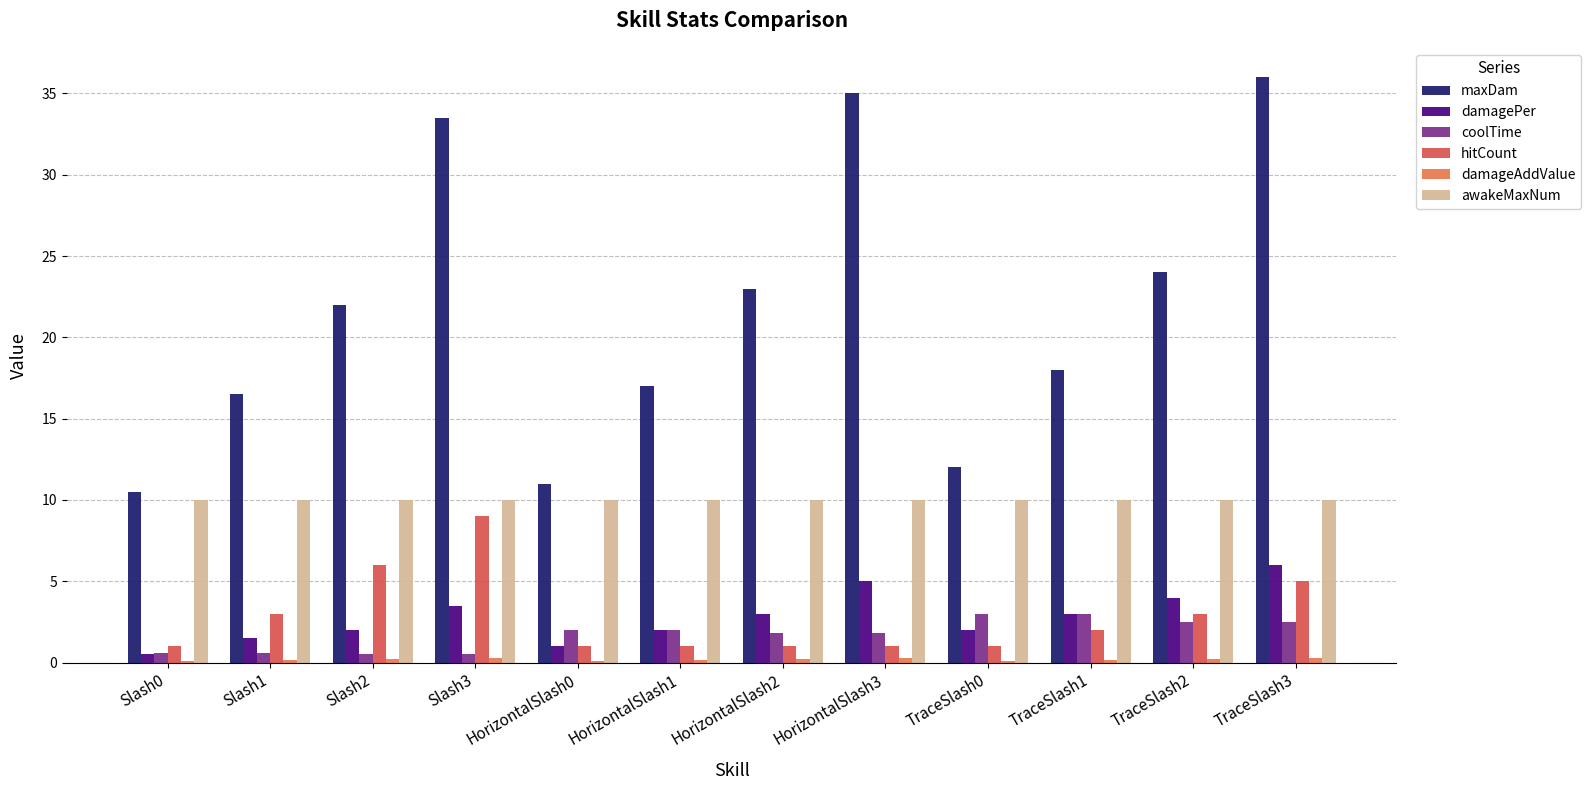

How many groups of bars are there?

12